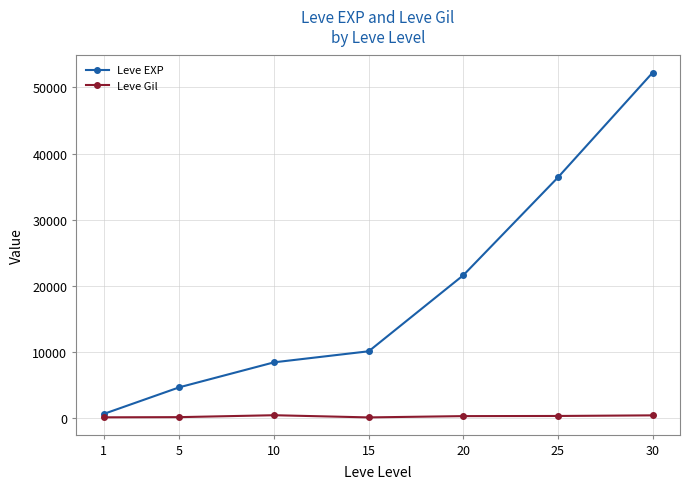

At how many categories does at least one series exceed 50972?

1